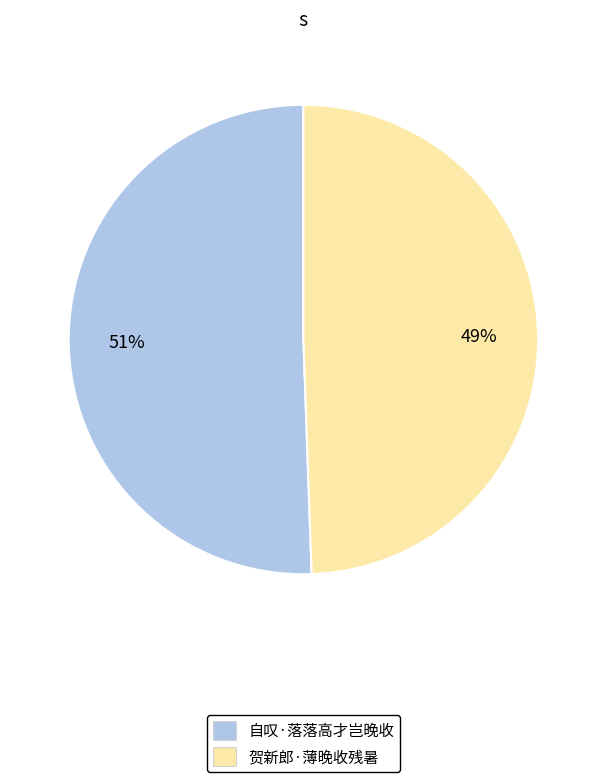

Which slice is the largest?

自叹·落落高才岂晚收